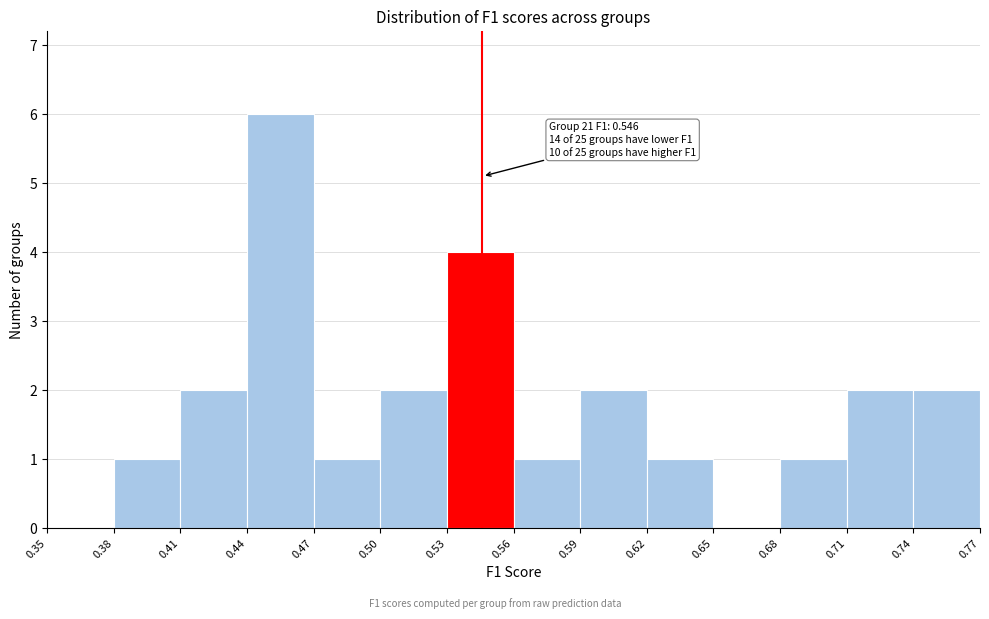

Over which range of the x-axis is the bar tallest?

0.44 to 0.47